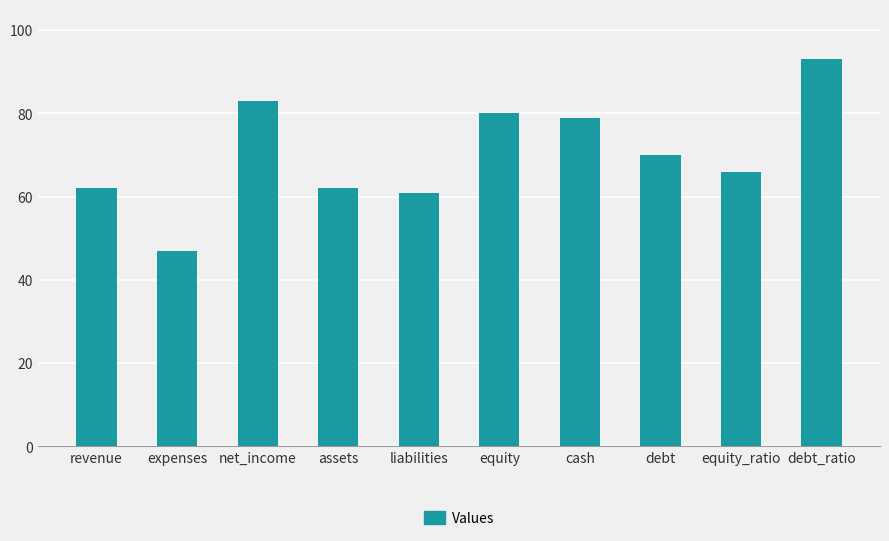

True or false: the data shows 62 at revenue.

True